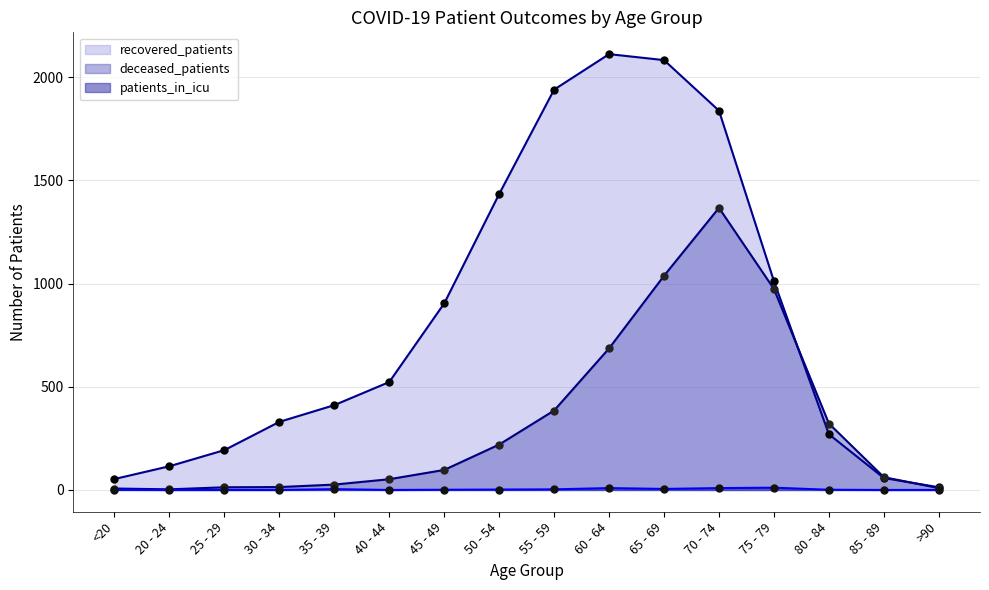

What value does the recovered_patients series have at 40 - 44?

523